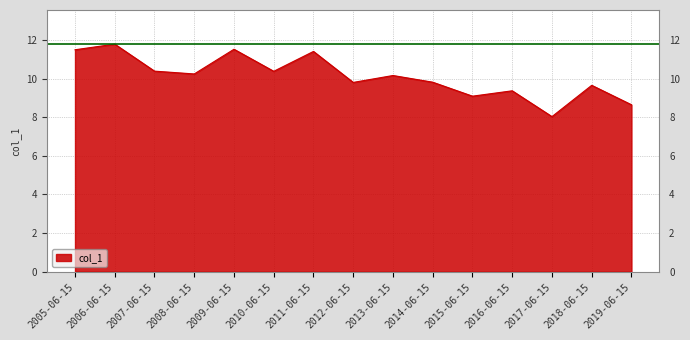

Reading left to right, what are all the values shown in this chart?

2005-06-15=11.5	2006-06-15=11.8	2007-06-15=10.4	2008-06-15=10.2	2009-06-15=11.5	2010-06-15=10.4	2011-06-15=11.4	2012-06-15=9.8	2013-06-15=10.2	2014-06-15=9.8	2015-06-15=9.1	2016-06-15=9.4	2017-06-15=8.0	2018-06-15=9.6	2019-06-15=8.6